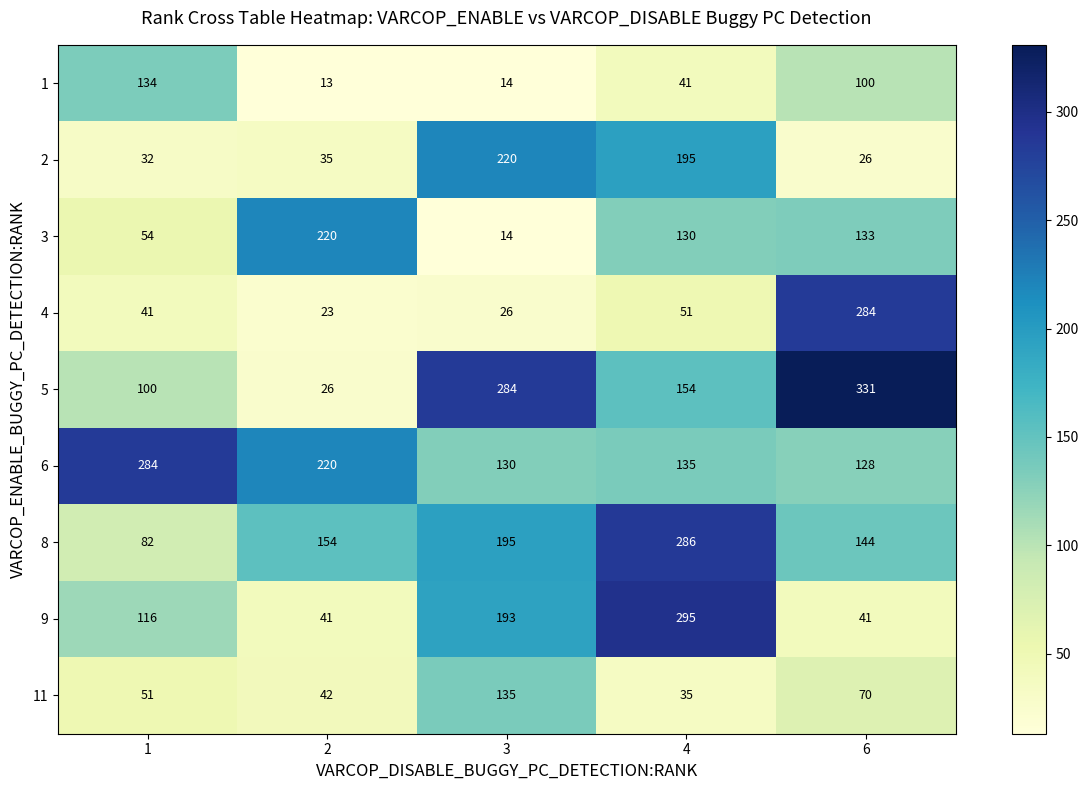

How many data points in 9 are less than 116?

2